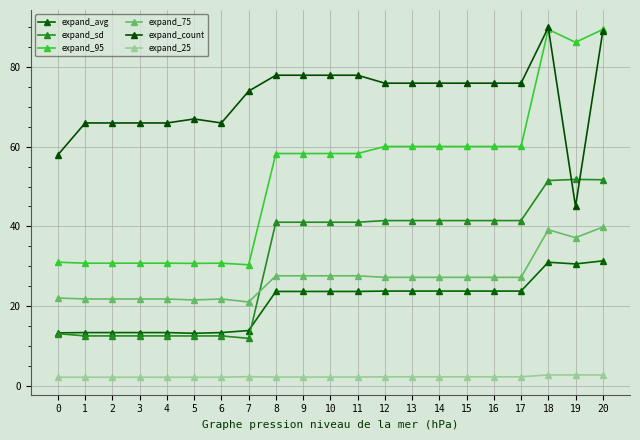

At how many categories does at least one series exceed 47?

21